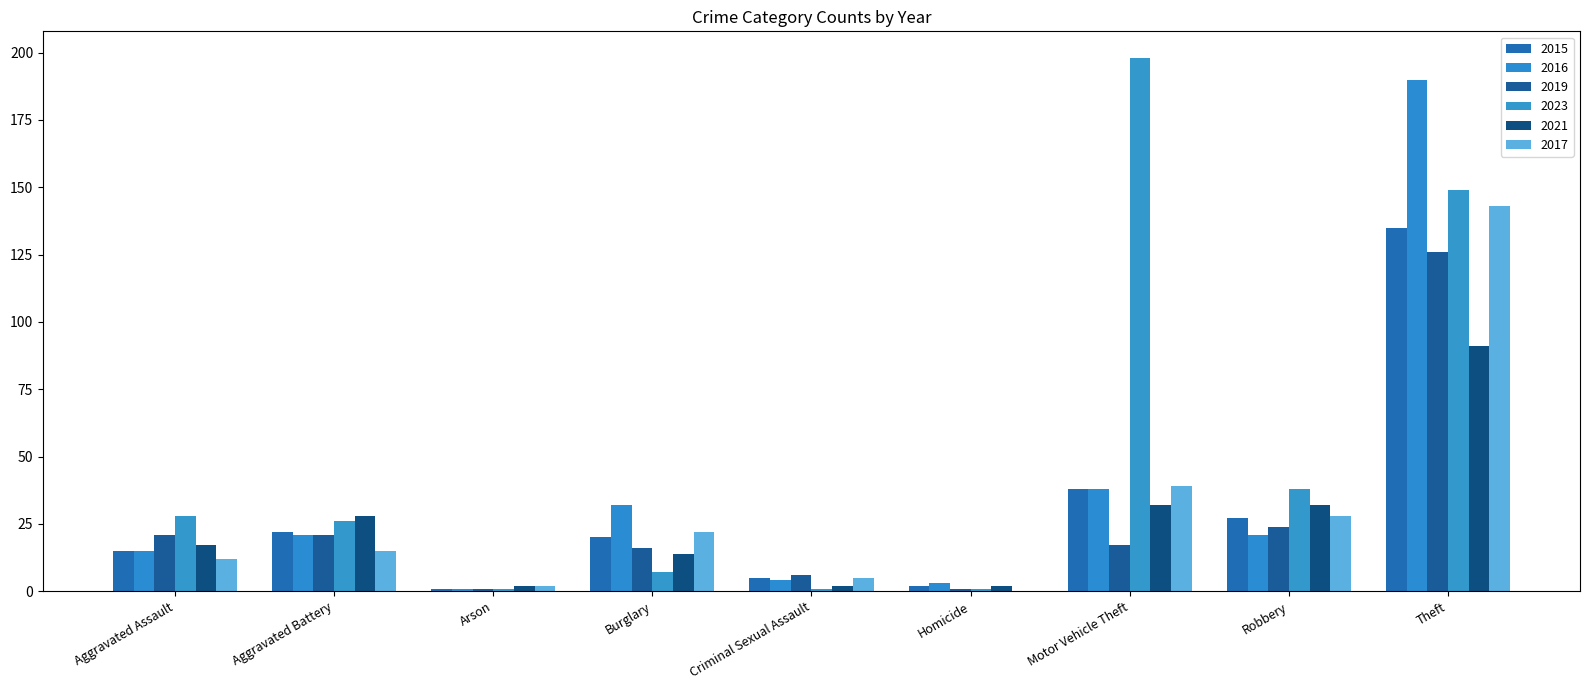

Which series has the largest total across all categories?

2023